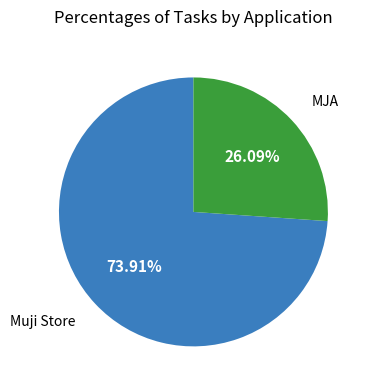

To the nearest percent, what portion does MJA represent?

26%